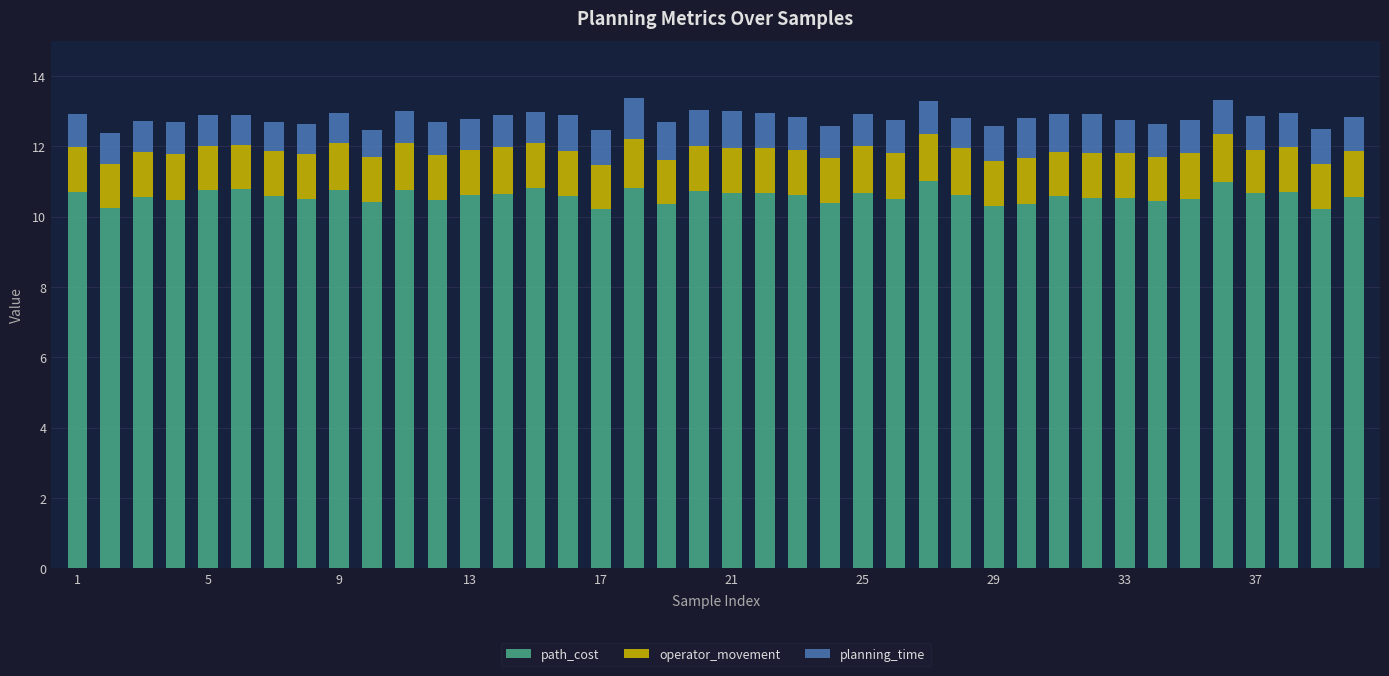

What is the sum of all path_cost values?

423.3